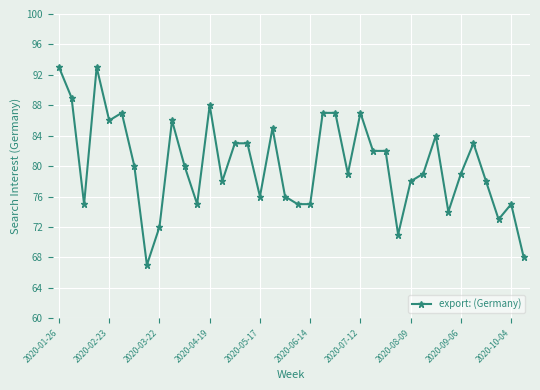

True or false: the data has more than 0 interior local peaks.

True